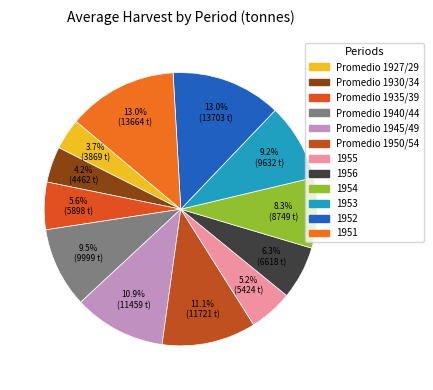

To the nearest percent, what percentage of the pie is Promedio 1930/34?

4%